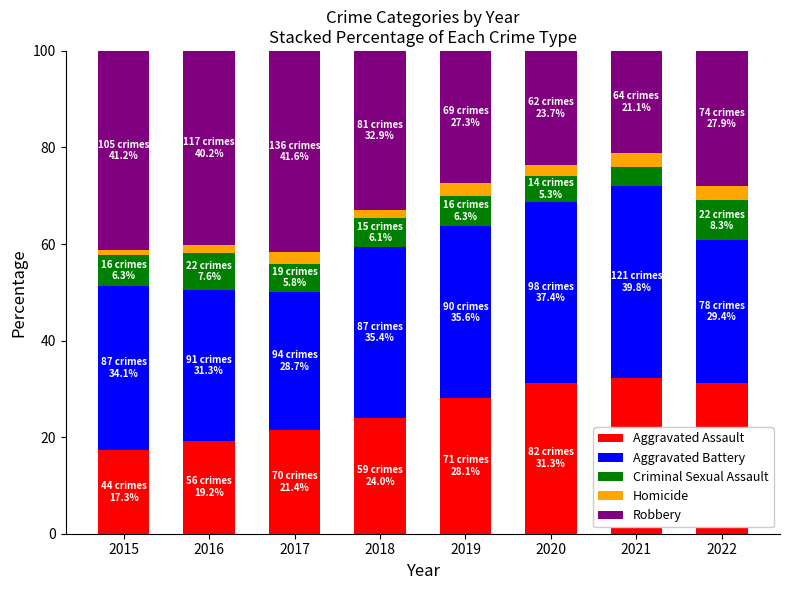

What is the difference between the maximum and minimum values in the Aggravated Assault series?

15.0